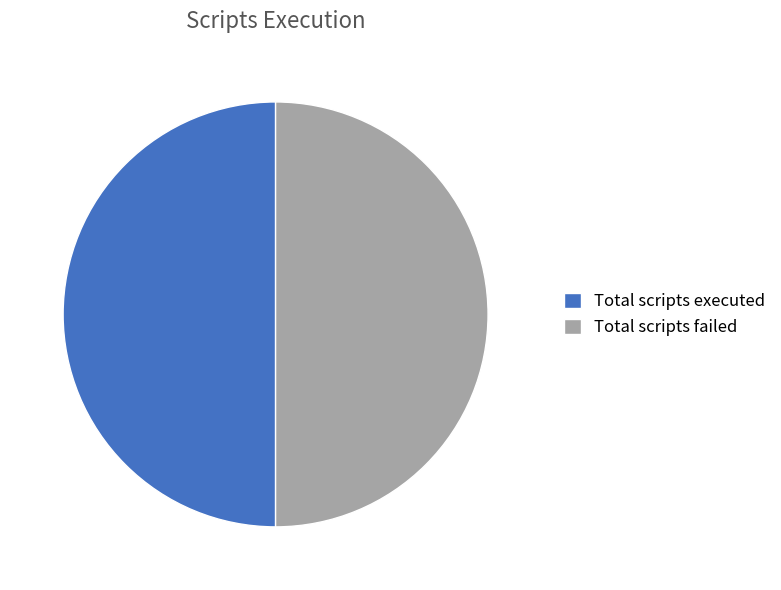

The Total scripts failed slice represents 50% of the pie. True or false?

True